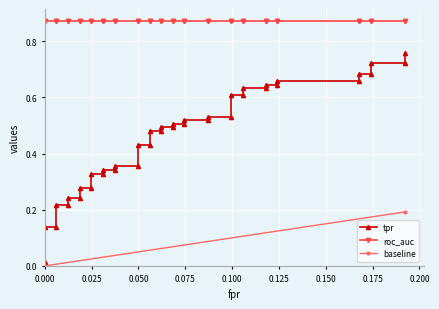

The value of fpr at 17 is 0.0. True or false?

False